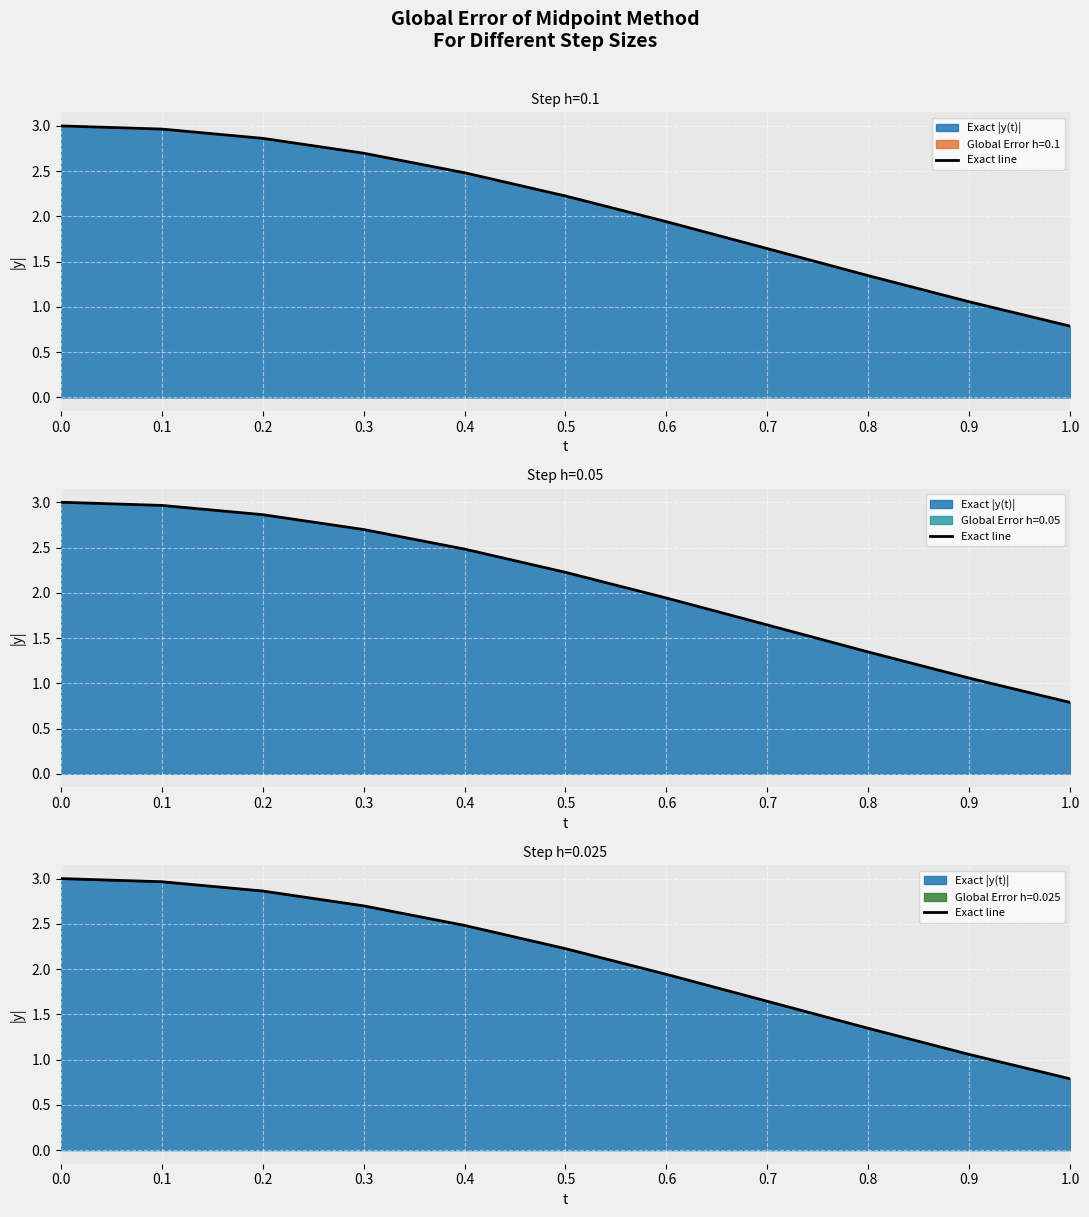

What is the value of the 6th point from the left?

2.2